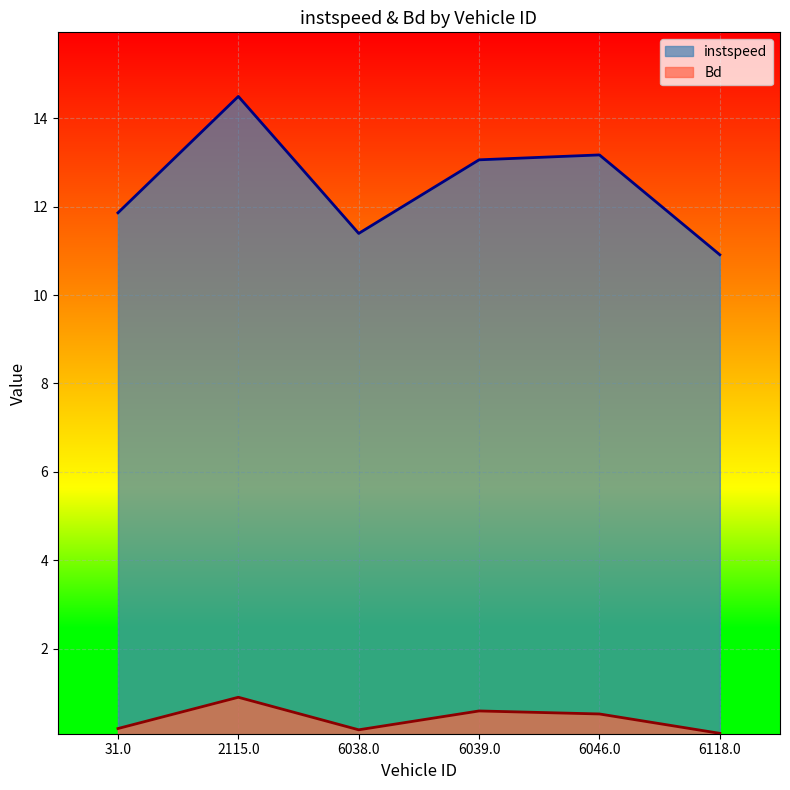

In Bd, how many points are lower than both neighbors (excluding endpoints)?

1